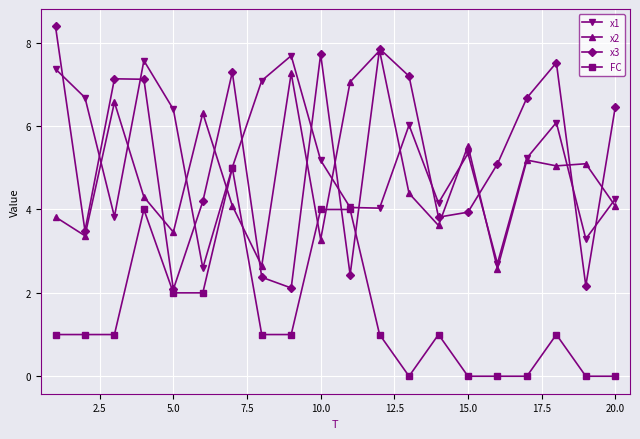

How many values in the x3 series are below 6?

10